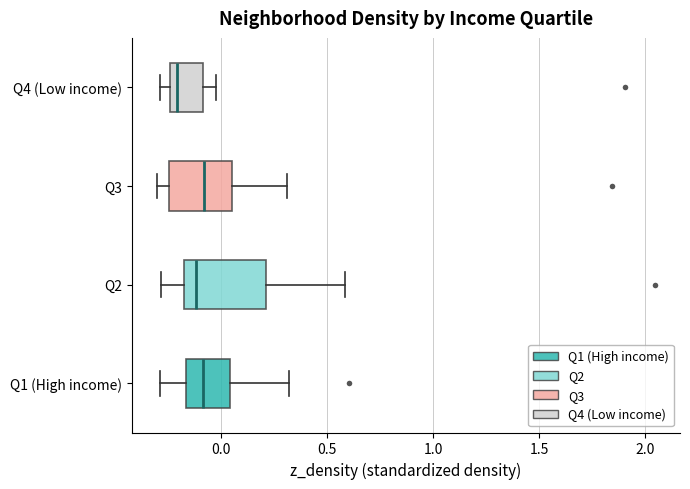

Comparing the boxes themselves (not the whiskers), which one is the widest?

Q2